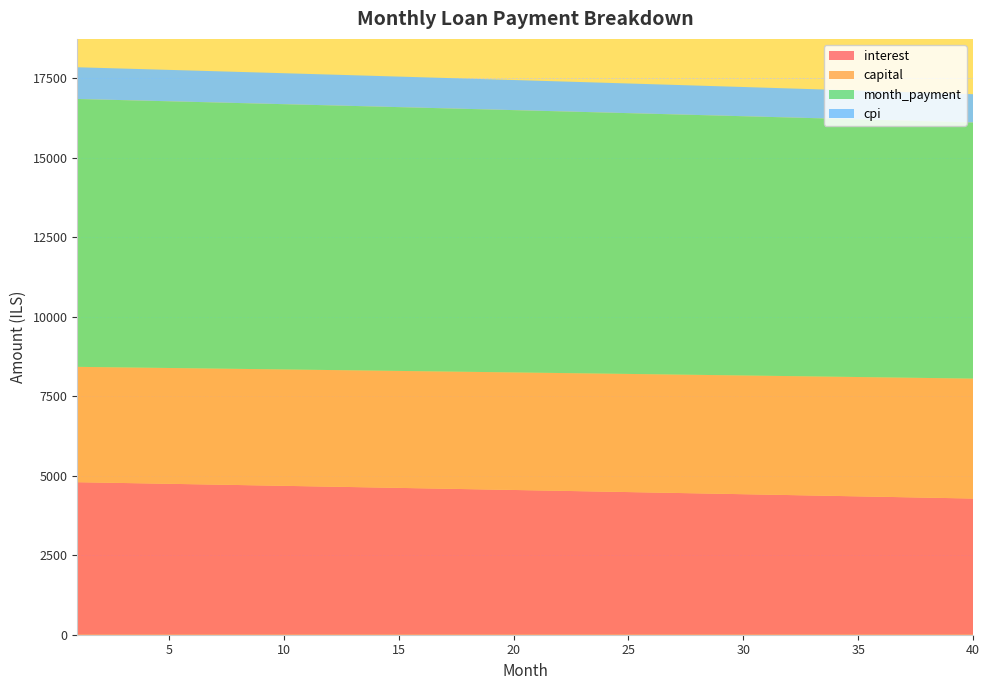

Reading left to right, what are all the values shown in this chart?

interest: 4796.5	4783.9	4771.2	4758.6	4745.9	4733.2	4720.4	4707.6	4694.8	4682.0	4669.1	4656.2	4643.3	4630.3	4617.3	4604.3	4591.2	4578.2	4565.0	4551.9	4538.7	4525.5	4512.3	4499.0	4485.7	4472.4	4459.0	4445.6	4432.2	4418.7	4405.2	4391.7	4378.2	4364.6	4351.0	4337.3	4323.6	4309.9	4296.2	4282.4
capital: 3626.8	3630.4	3634.1	3637.7	3641.3	3645.0	3648.6	3652.3	3655.9	3659.6	3663.2	3666.9	3670.6	3674.2	3677.9	3681.6	3685.3	3689.0	3692.7	3696.3	3700.0	3703.7	3707.4	3711.2	3714.9	3718.6	3722.3	3726.0	3729.7	3733.5	3737.2	3740.9	3744.7	3748.4	3752.2	3755.9	3759.7	3763.4	3767.2	3771.0
month_payment: 8423.3	8414.3	8405.3	8396.3	8387.2	8378.1	8369.0	8359.9	8350.7	8341.6	8332.4	8323.1	8313.8	8304.6	8295.2	8285.9	8276.5	8267.1	8257.7	8248.2	8238.8	8229.2	8219.7	8210.2	8200.6	8190.9	8181.3	8171.6	8161.9	8152.2	8142.4	8132.7	8122.8	8113.0	8103.1	8093.3	8083.3	8073.4	8063.4	8053.4
cpi: 997.4	994.7	992.1	989.5	986.8	984.1	981.5	978.8	976.1	973.4	970.8	968.1	965.4	962.7	959.9	957.2	954.5	951.8	949.0	946.3	943.5	940.8	938.0	935.2	932.4	929.6	926.9	924.1	921.2	918.4	915.6	912.8	910.0	907.1	904.3	901.4	898.6	895.7	892.8	890.0